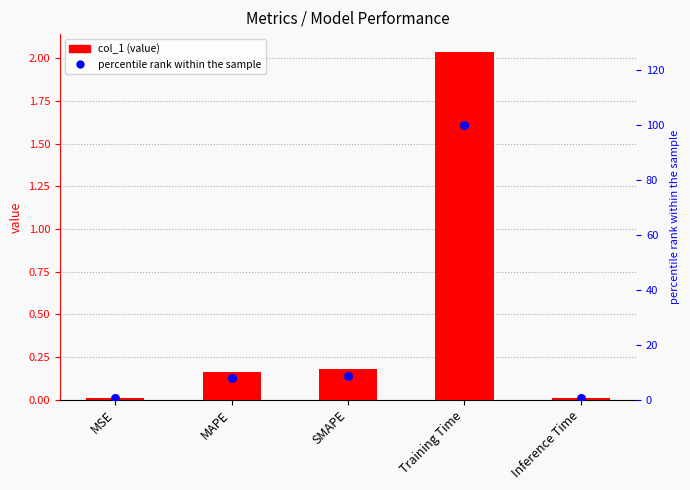

Is the value of col_1 at MAPE greater than the value of percentile rank within the sample at MSE?

No